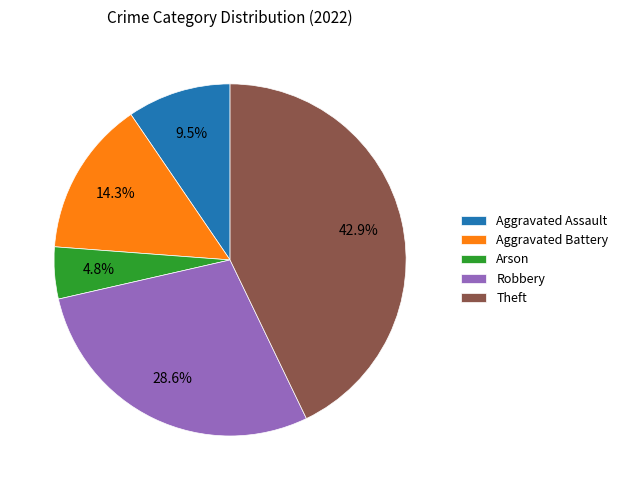

Which slice is the smallest?

Arson